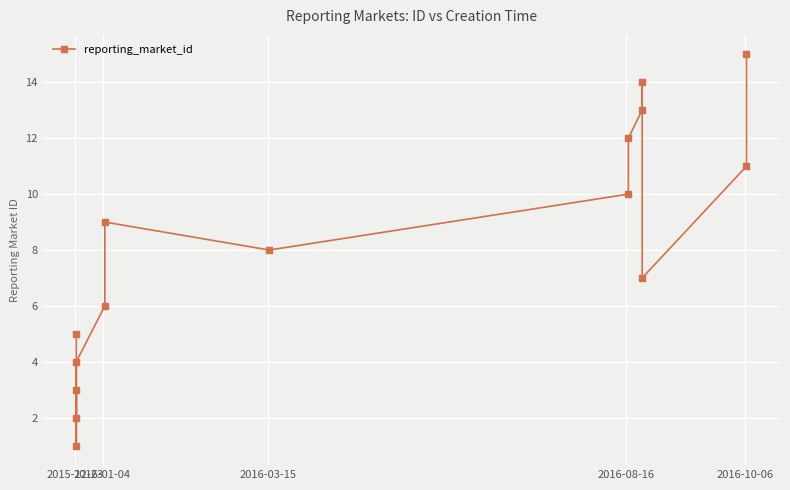

What is the greatest value displayed?

15